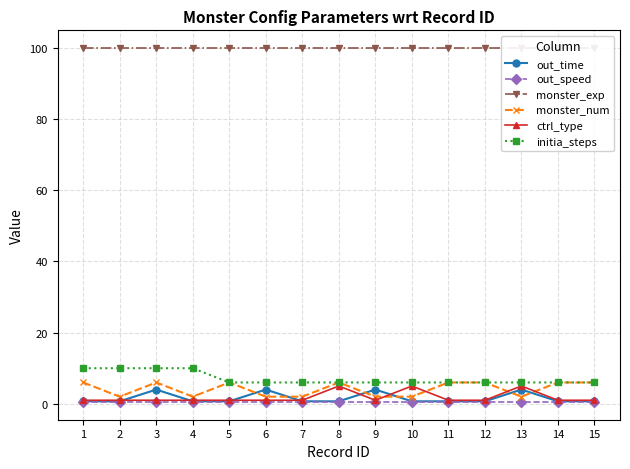

Is the value of monster_exp at 4 greater than the value of monster_num at 3?

Yes